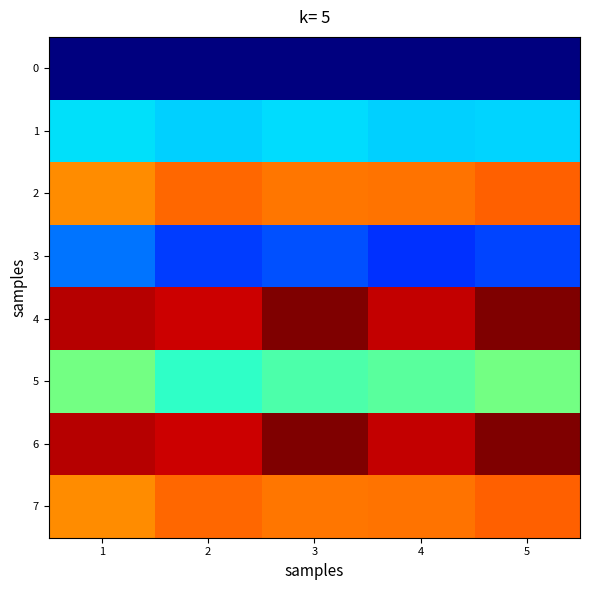

At which category does the chart reach its peak across all series?

5